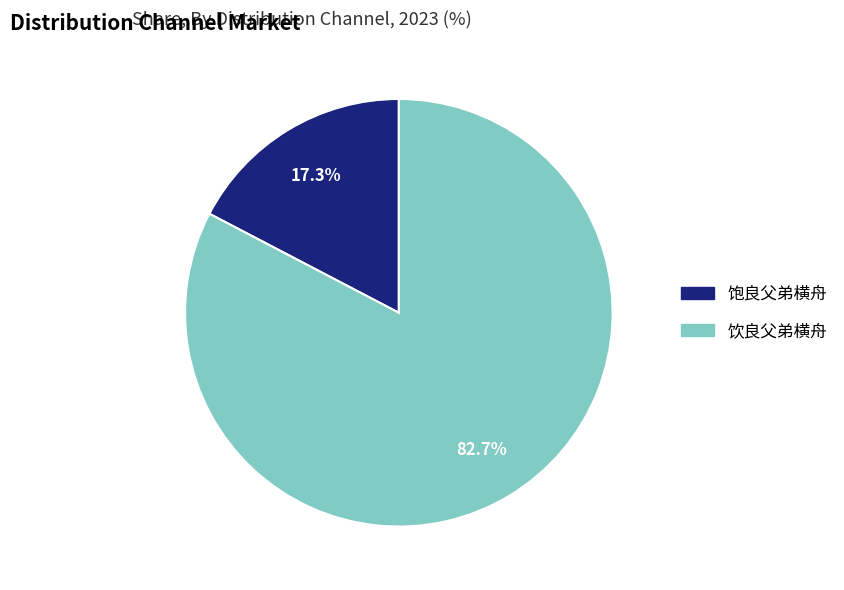

Count the number of slices in the pie.

2